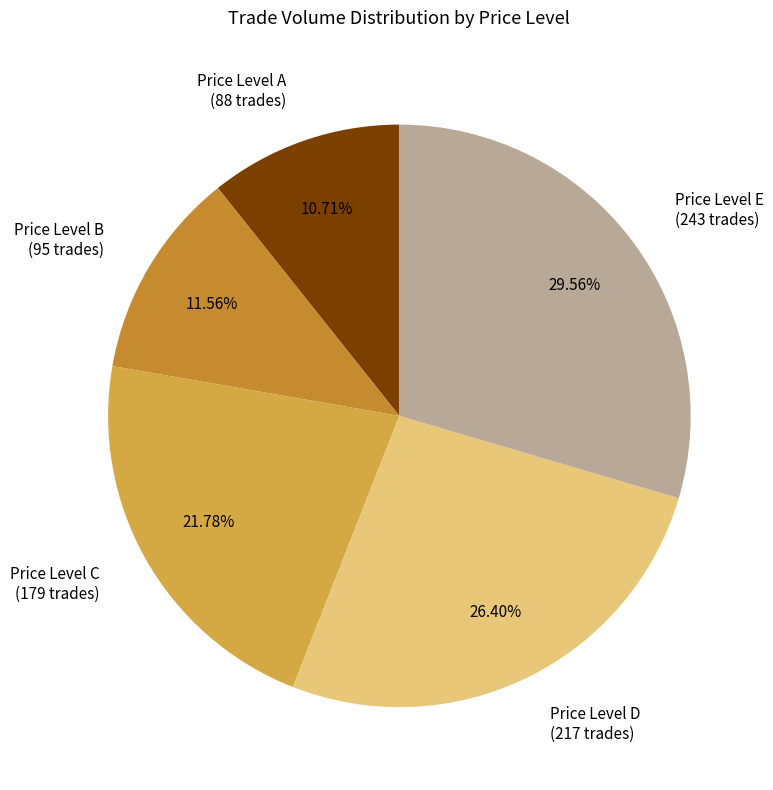

Approximately how many times larger is the value at Price Level C (179 trades) compared to Price Level D (217 trades)?

0.8